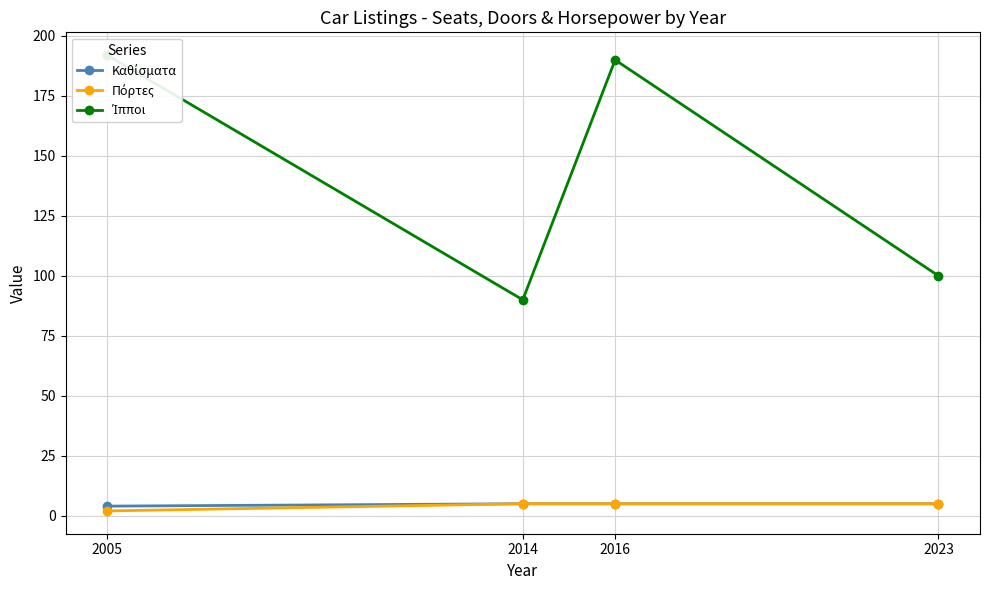

Which series has the largest total across all categories?

Ίπποι